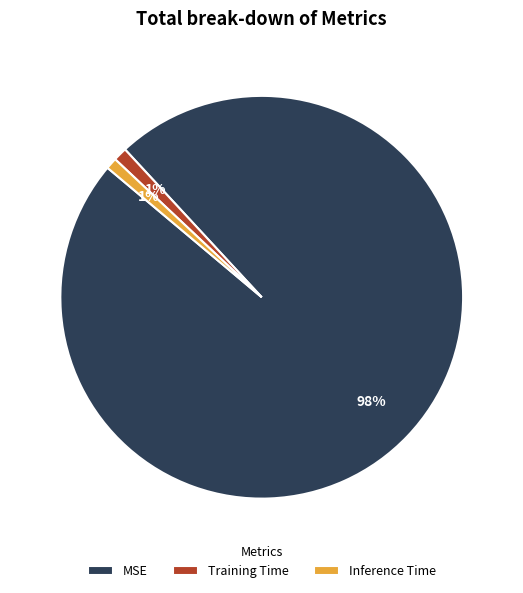

Between MSE and Inference Time, which is larger?

MSE